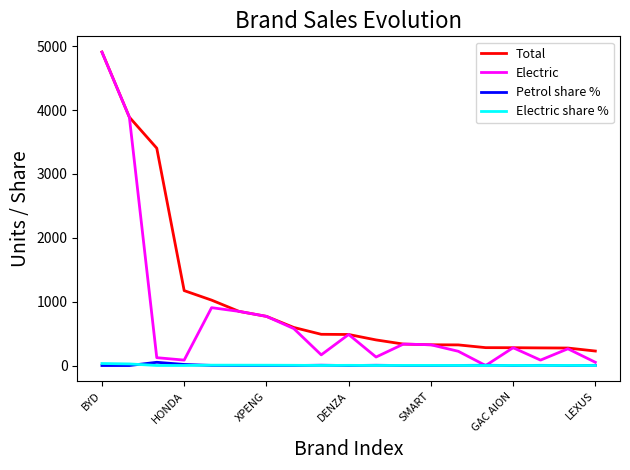

Which series has the largest total across all categories?

Total